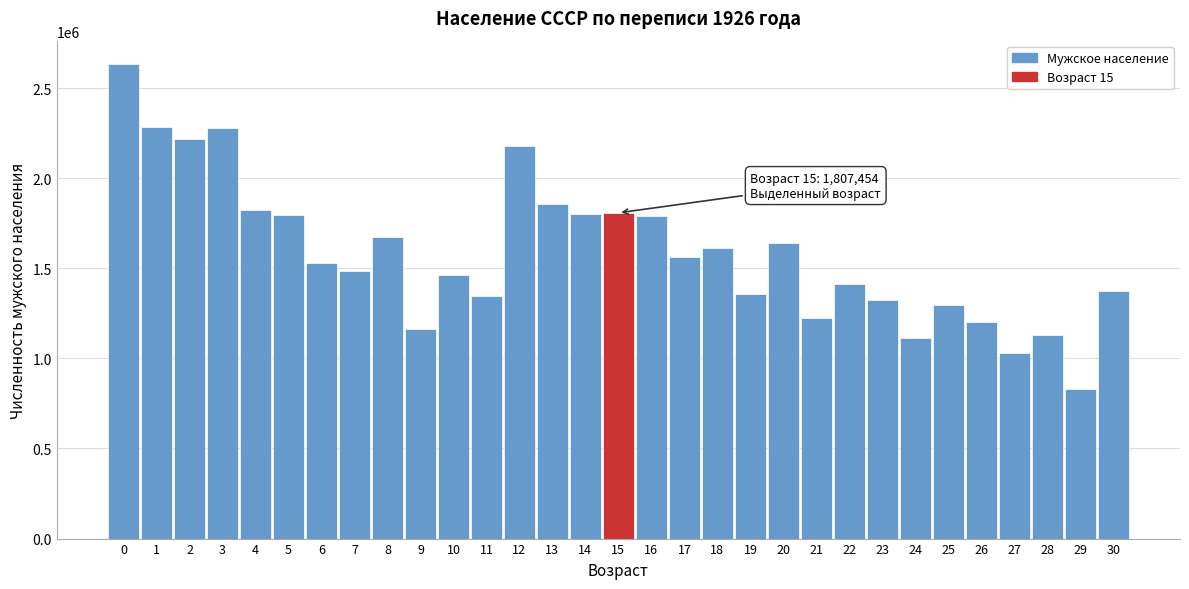

What is the average value?

1587681